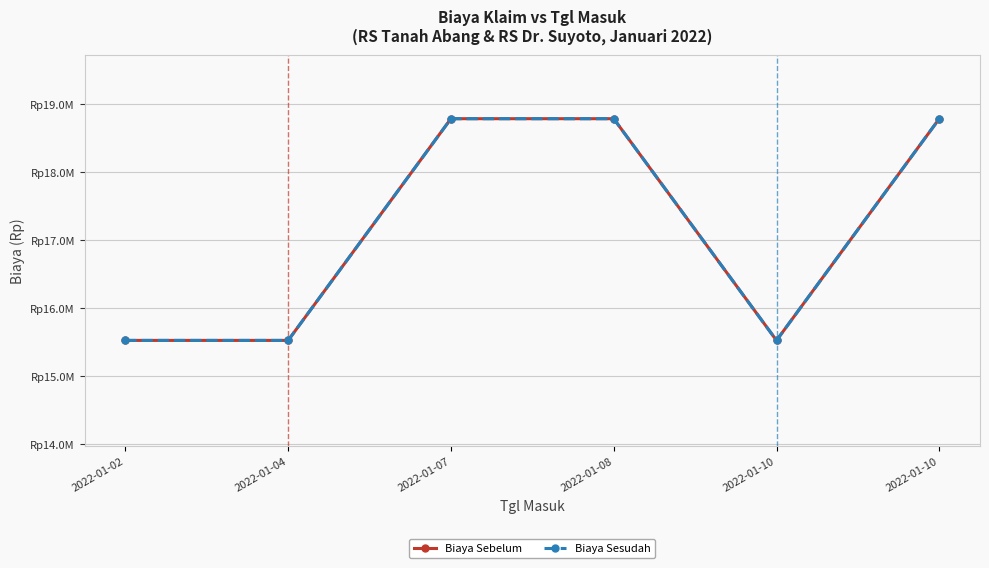

Does the chart have visible grid lines?

Yes